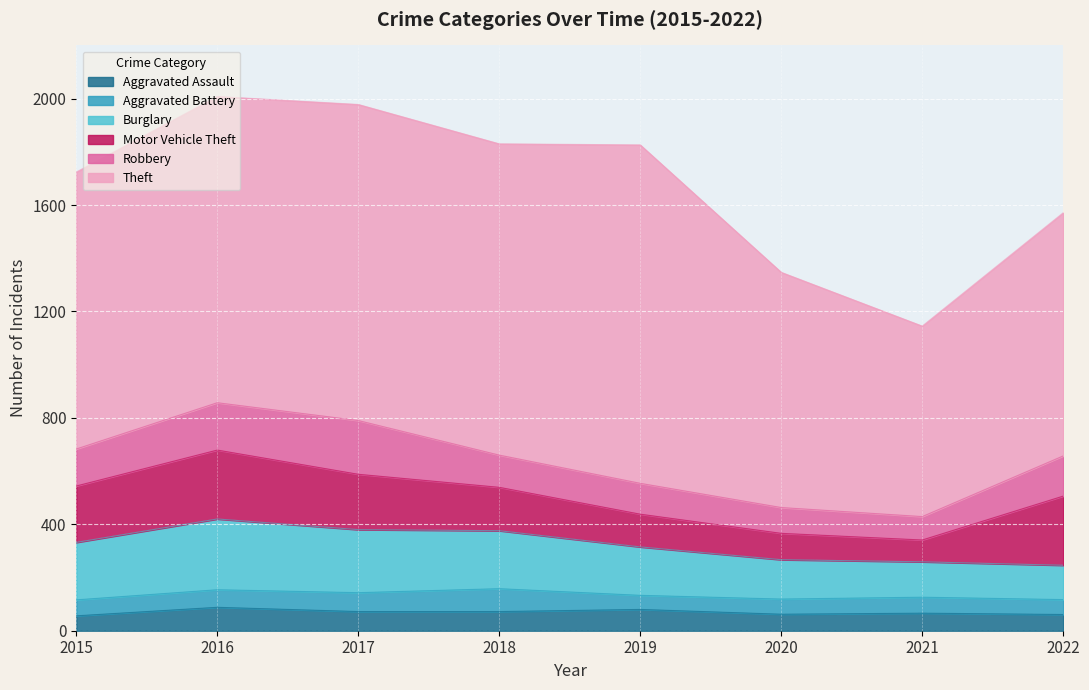

What is the total value across all series at 2017?

1978